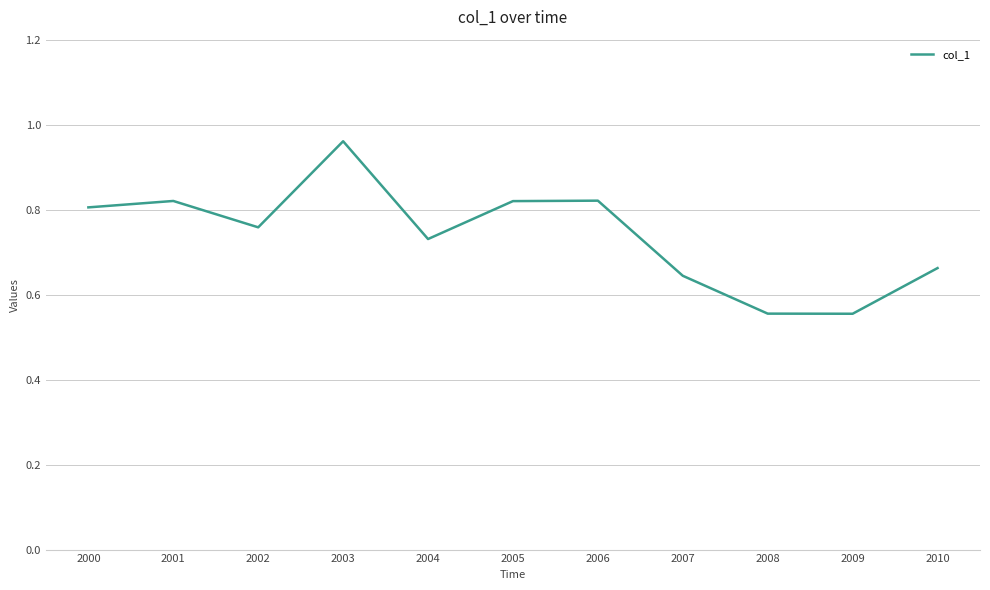

Does the chart have visible grid lines?

Yes